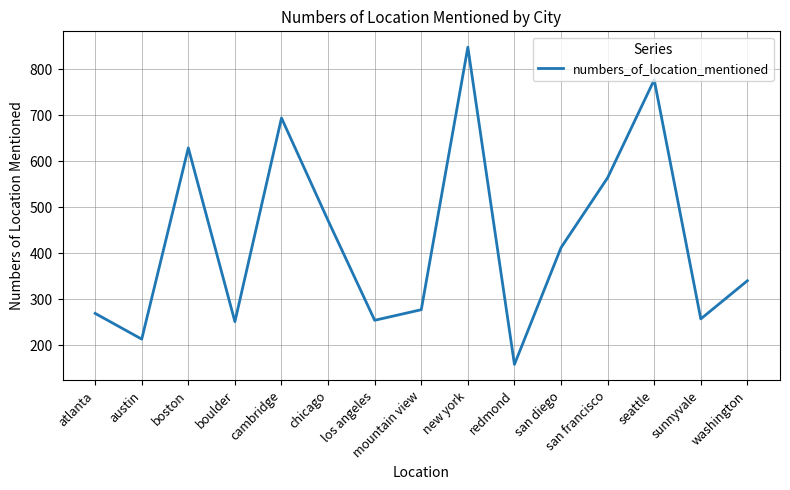

What is the approximate value at seattle, to the nearest 100?

800